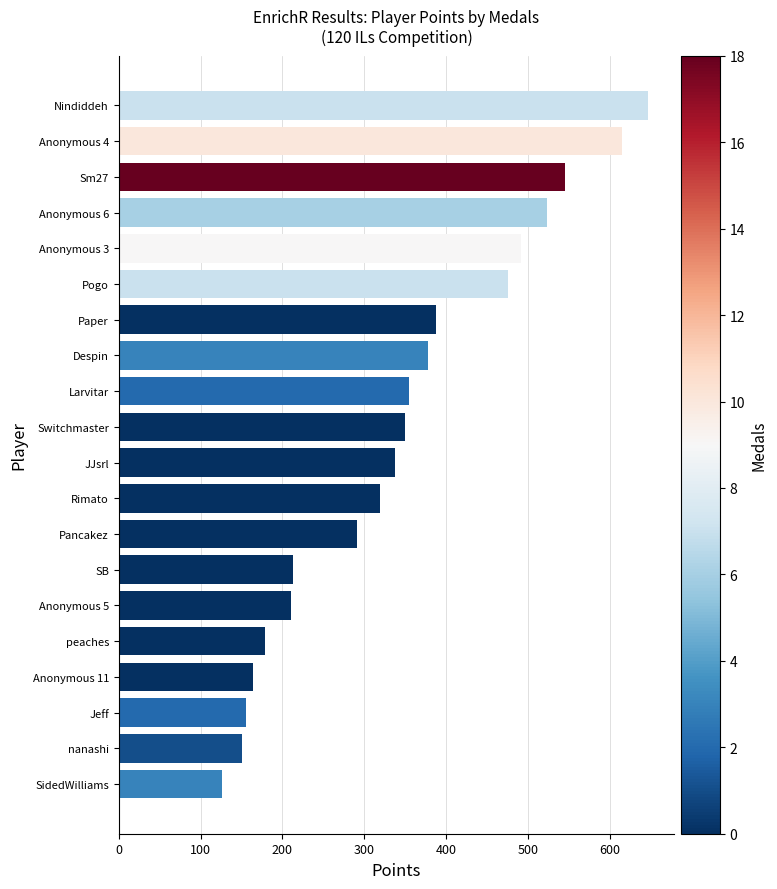

True or false: the data shows 350 at Switchmaster.

True